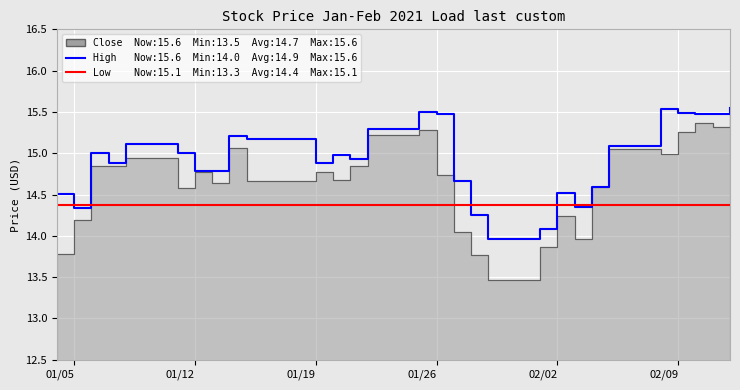

What position from the left is 2021-02-03?

22